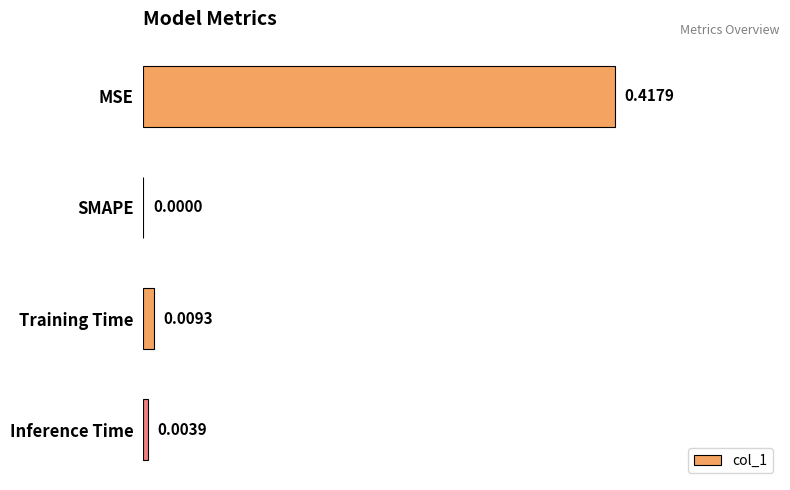

Between Training Time and SMAPE, which is larger?

Training Time